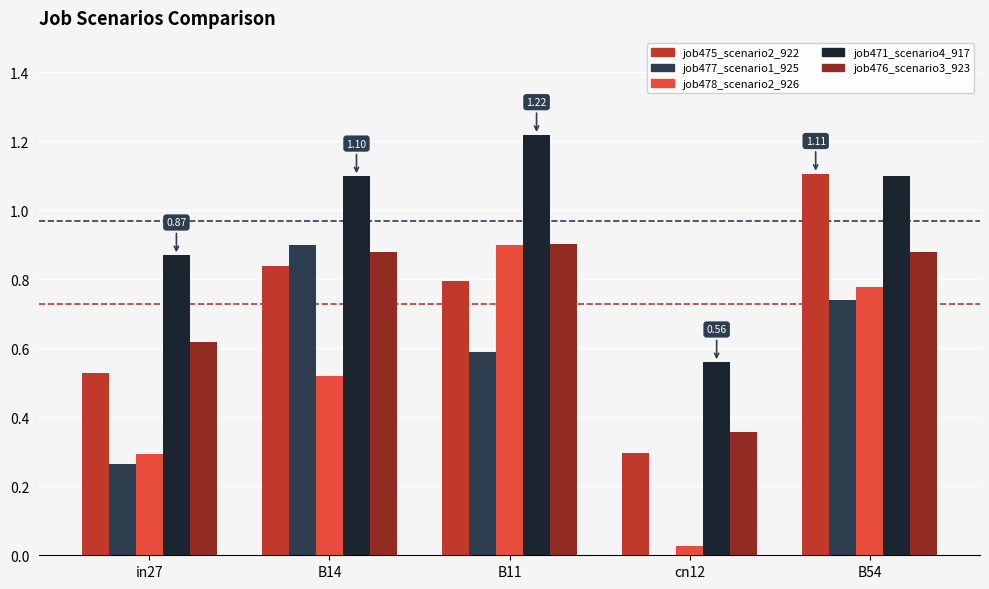

How many distinct data groups are displayed?

5